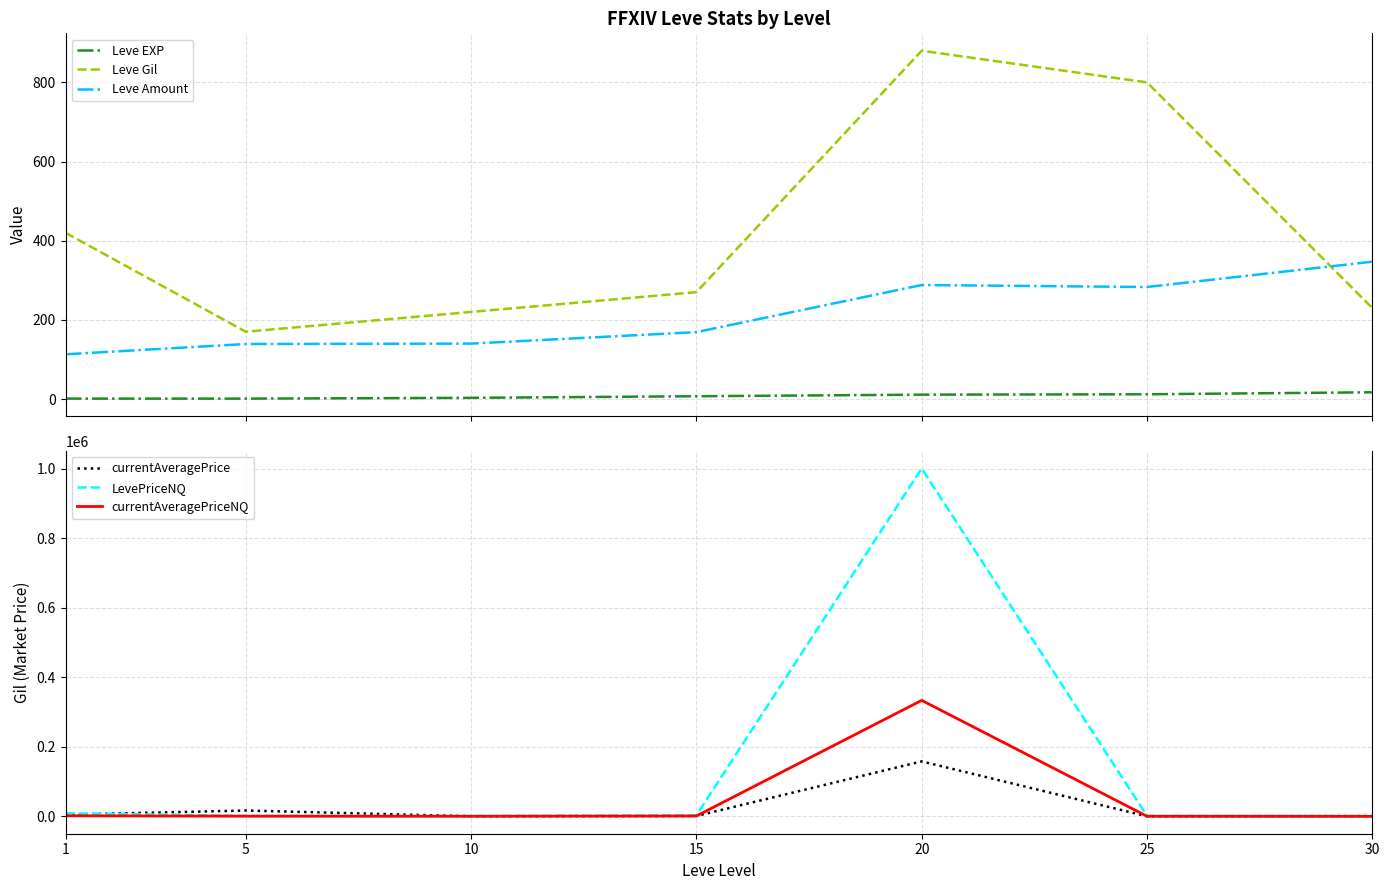

What is the smallest value displayed?

1